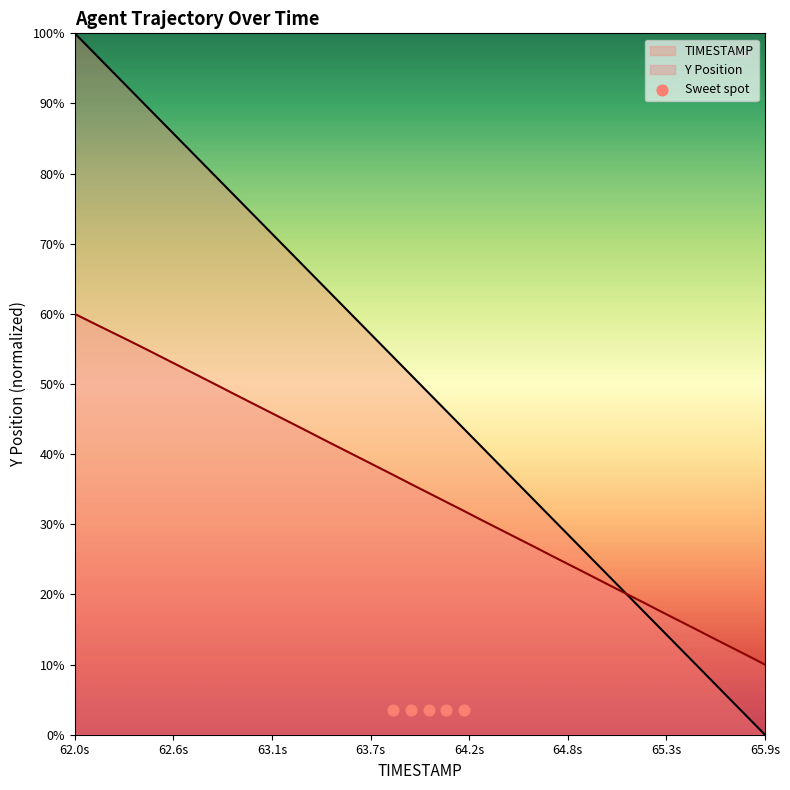

What is the minimum value for Y Position?

10.0